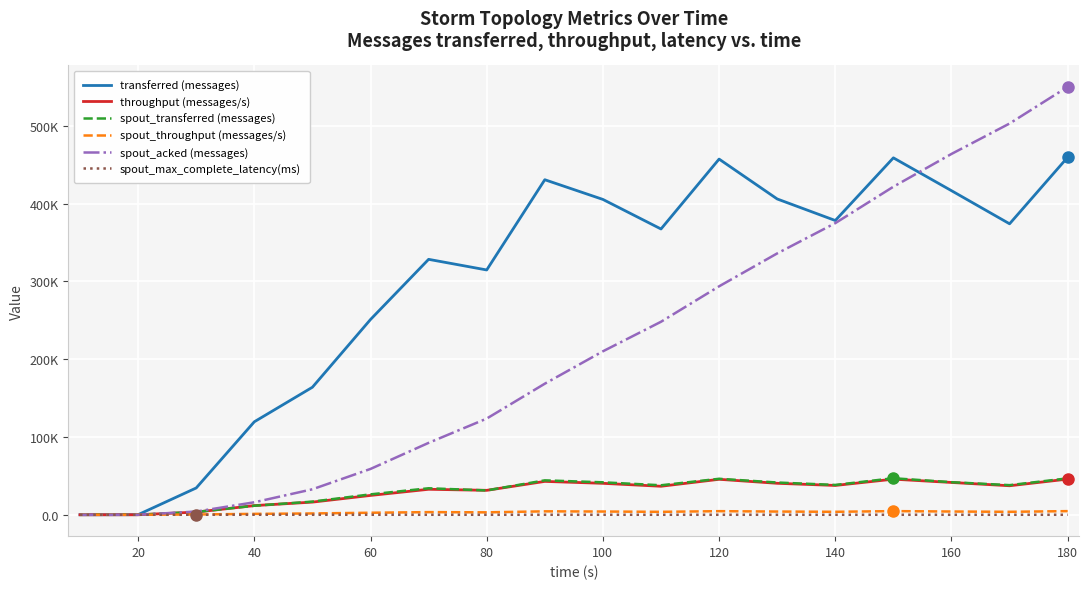

What are all the series names shown in the legend?

transferred (messages), throughput (messages/s), spout_transferred (messages), spout_throughput (messages/s), spout_acked (messages), spout_max_complete_latency(ms)